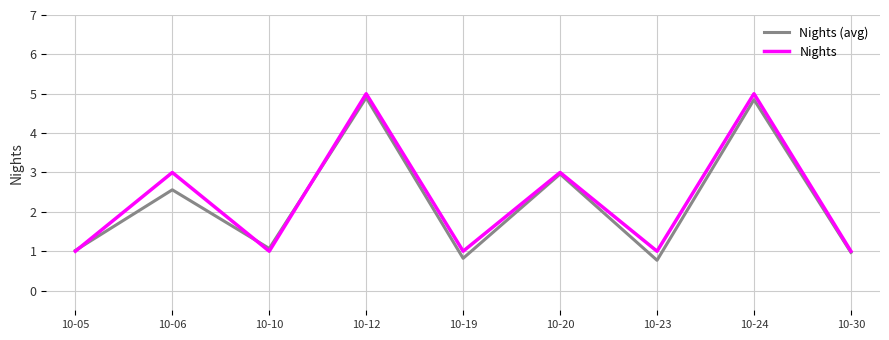

How many Nights (avg) values are between 0 and 2?

5